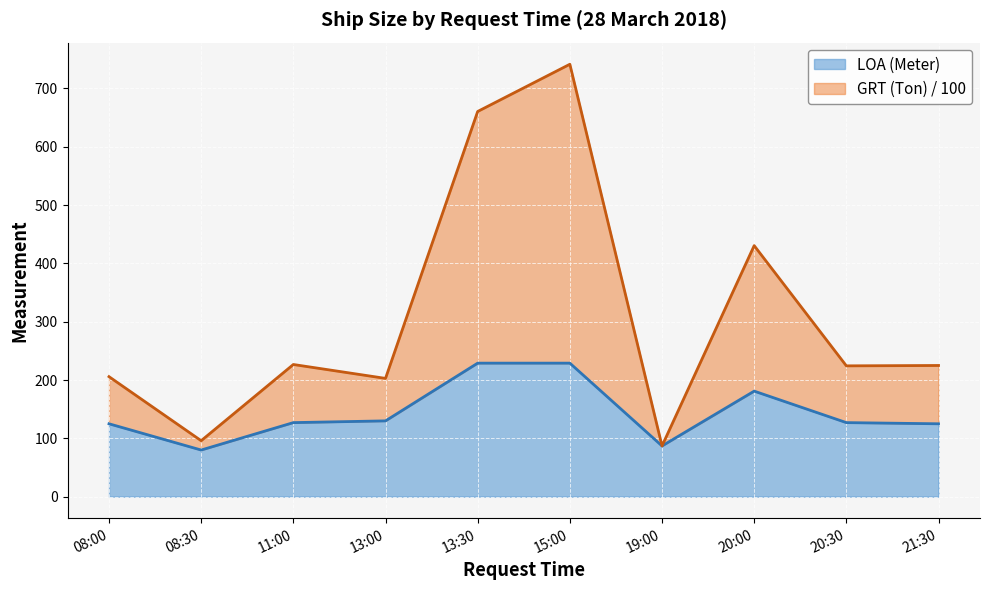

The value of LOA (Meter) at 21:30 is 125.0. True or false?

True